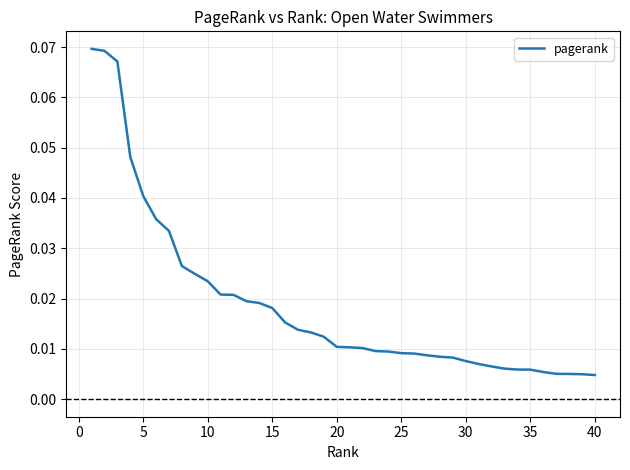

Reading right to left, what are all the values shown in this chart?

0.0	0.0	0.0	0.0	0.0	0.0	0.0	0.0	0.0	0.0	0.0	0.0	0.0	0.0	0.0	0.0	0.0	0.0	0.0	0.0	0.0	0.0	0.0	0.0	0.0	0.0	0.0	0.0	0.0	0.0	0.0	0.0	0.0	0.0	0.0	0.0	0.0	0.1	0.1	0.1